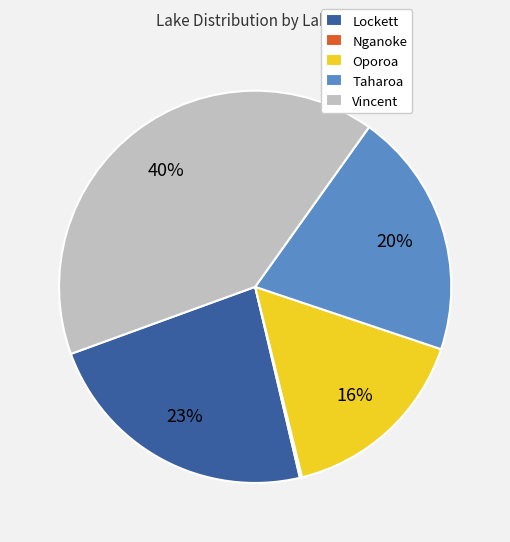

Is there a majority slice in this chart?

No